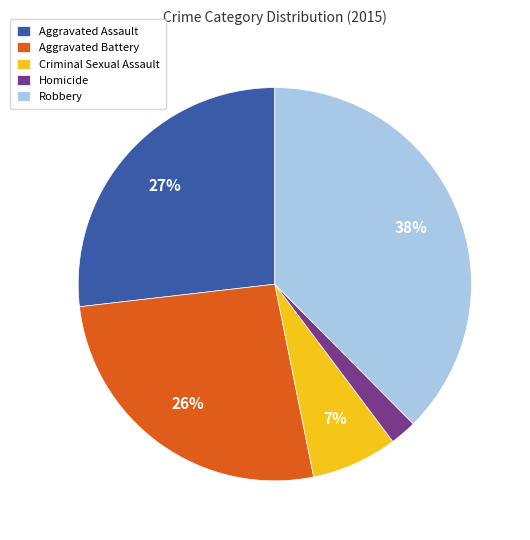

What is the smallest slice in the pie chart?

Homicide